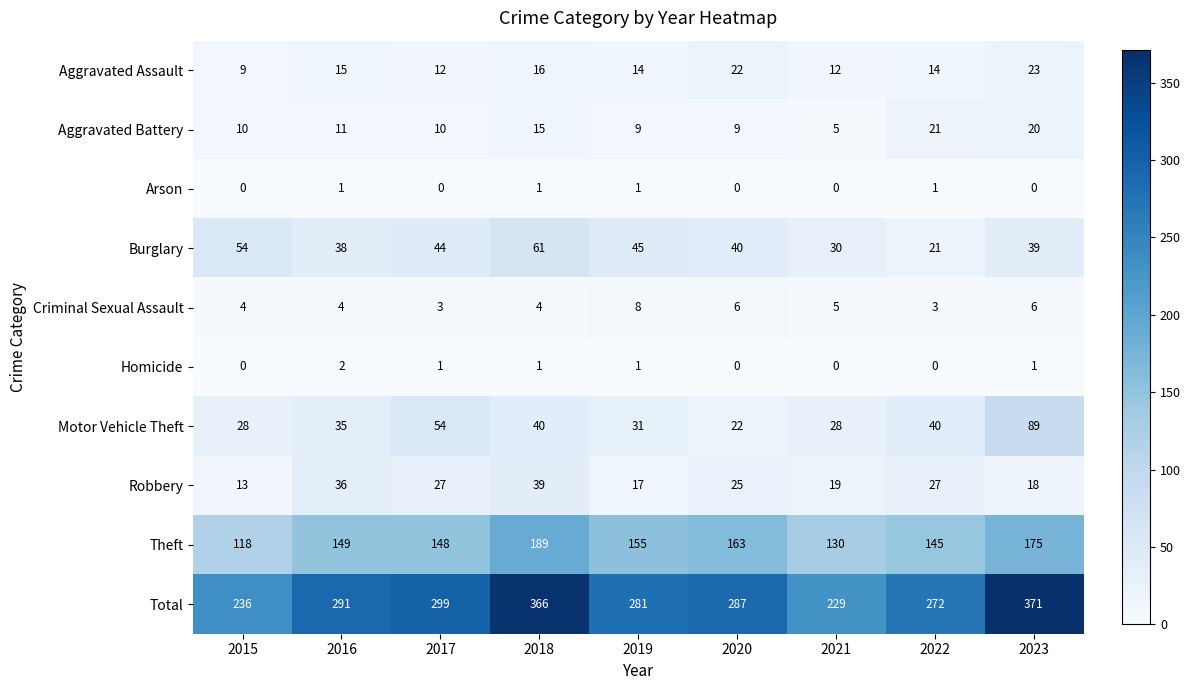

Which label corresponds to the largest value in the chart?

2023